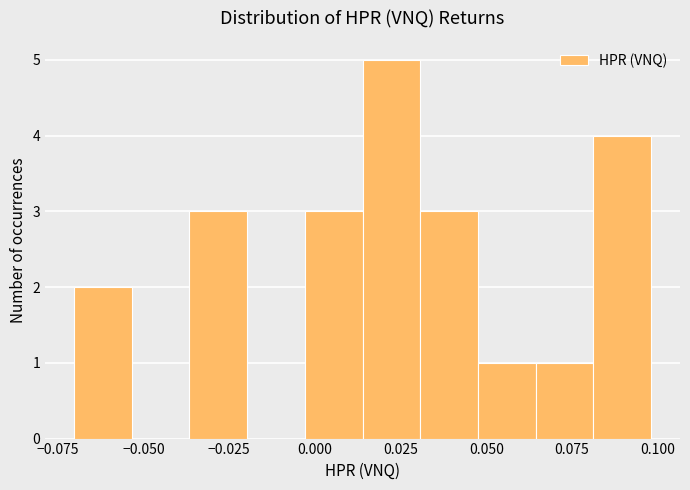

Around what value on the x-axis is the tallest bar? Give the approximate position of its centre, as read against the axis.

0.020